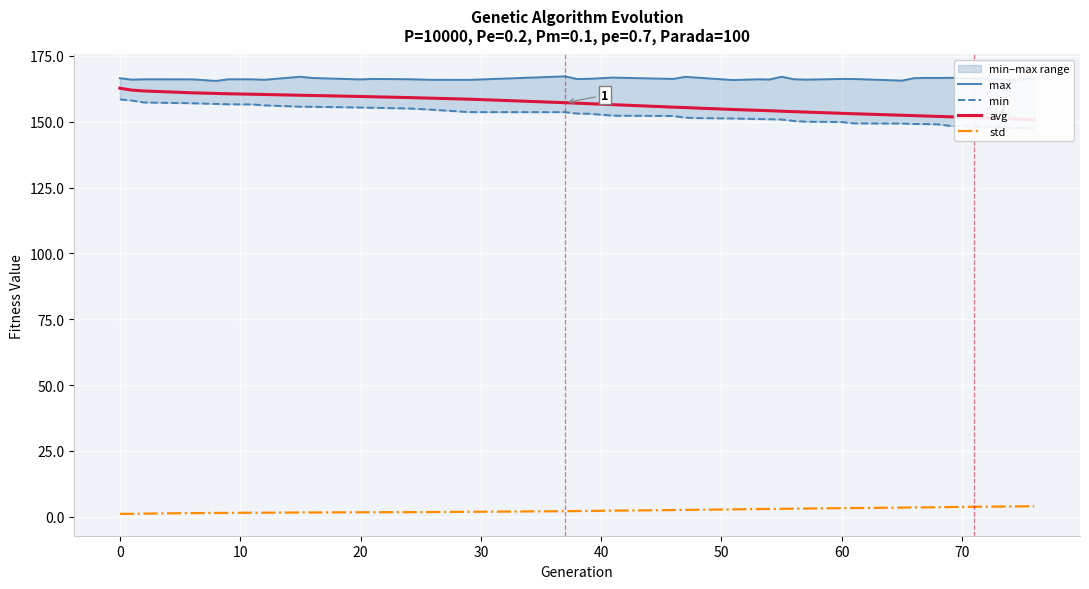

What is the greatest value displayed?

167.2